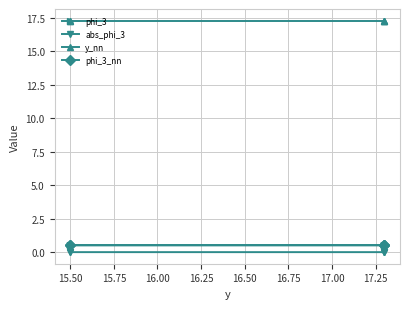

True or false: phi_3 and y_nn intersect in this chart.

False